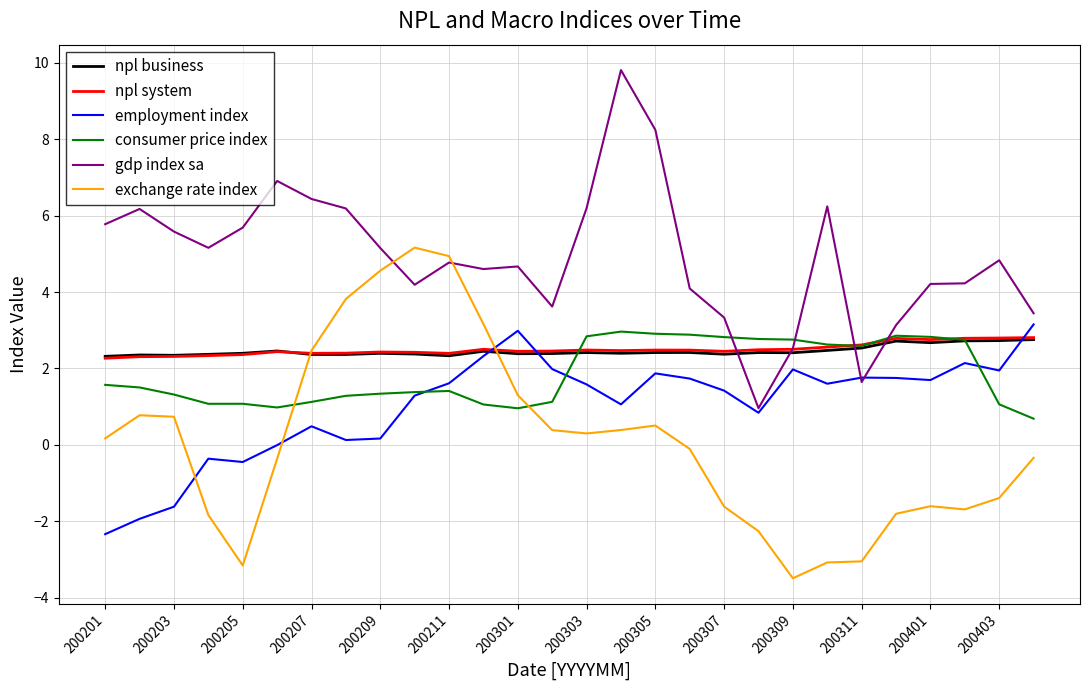

What is the maximum value shown in the chart?

9.8